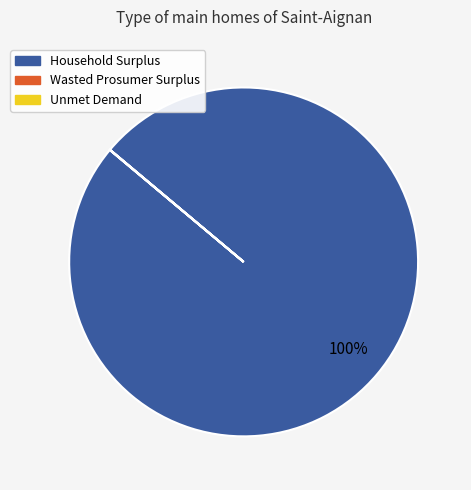

Which category has the biggest portion of the pie?

Household Surplus